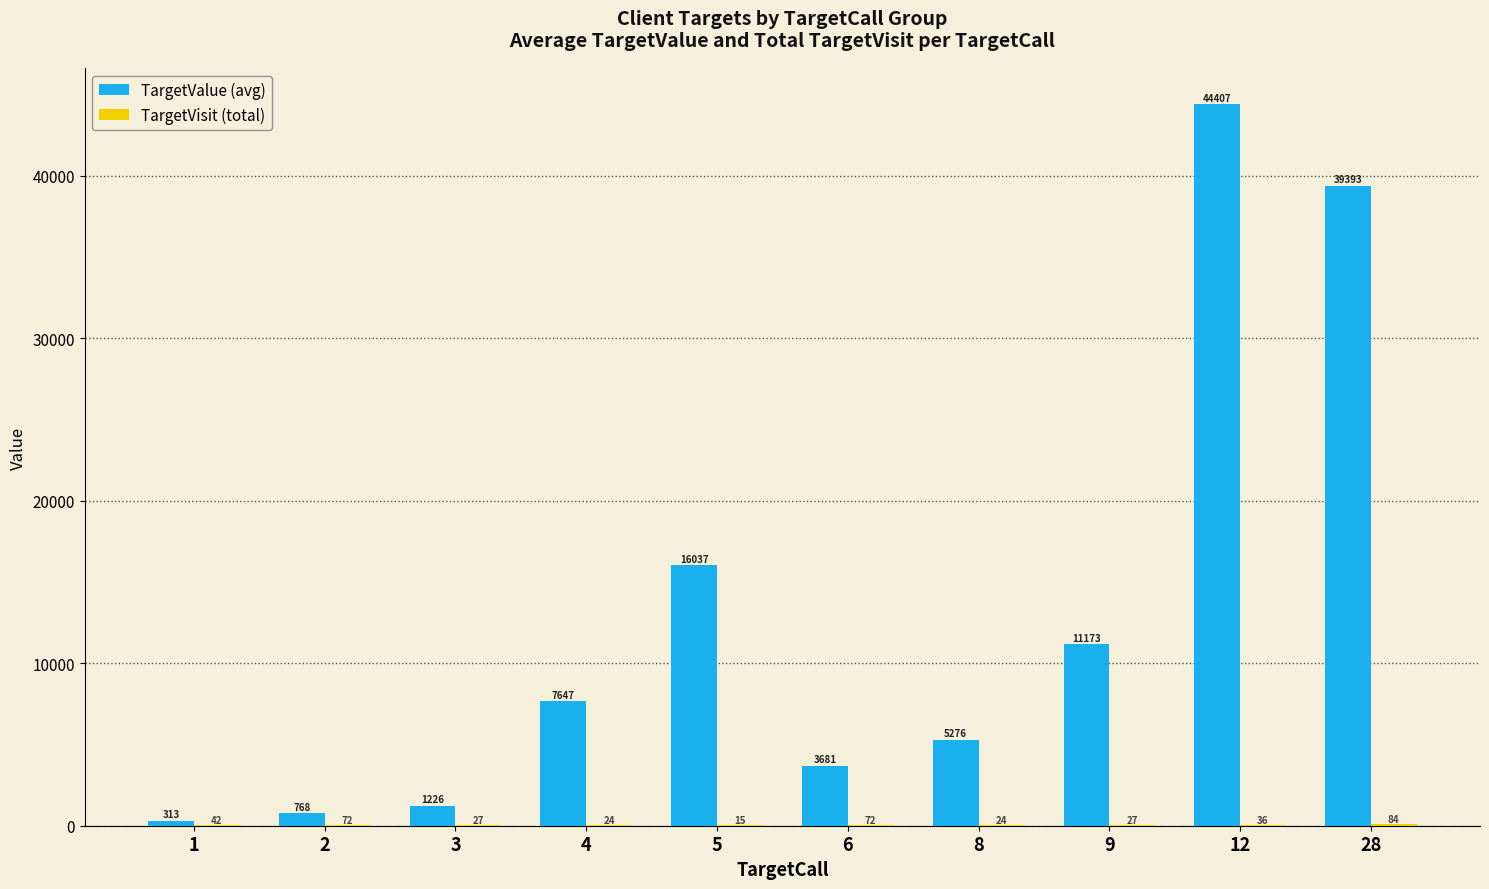

The TargetValue (avg) series shows 3680.9 at 6. True or false?

True